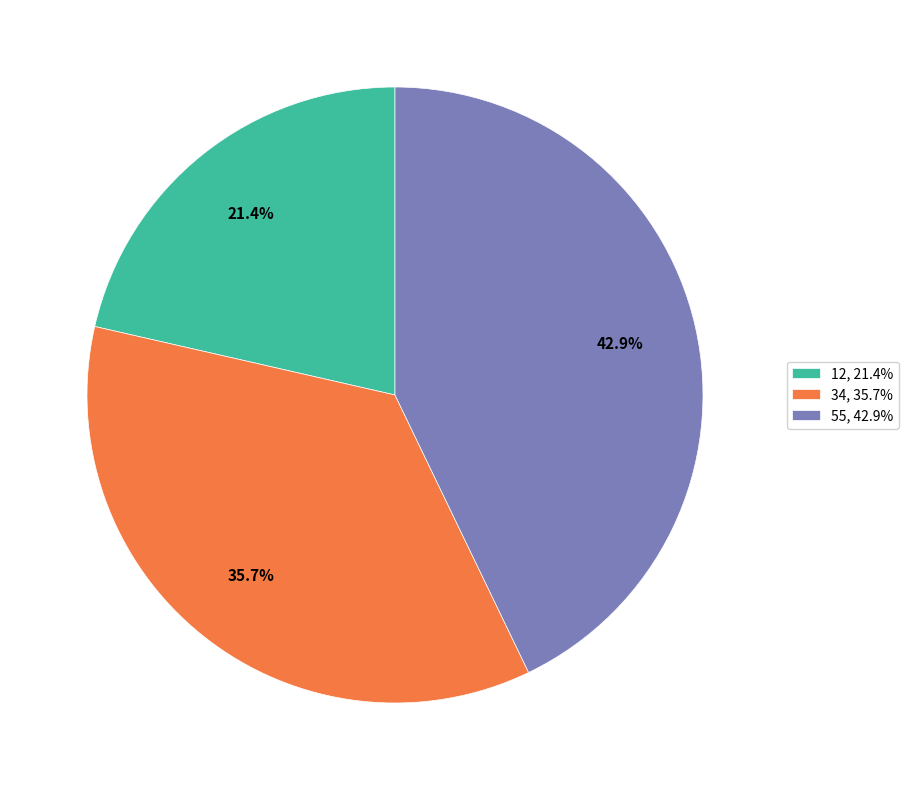

Count the number of slices in the pie.

3